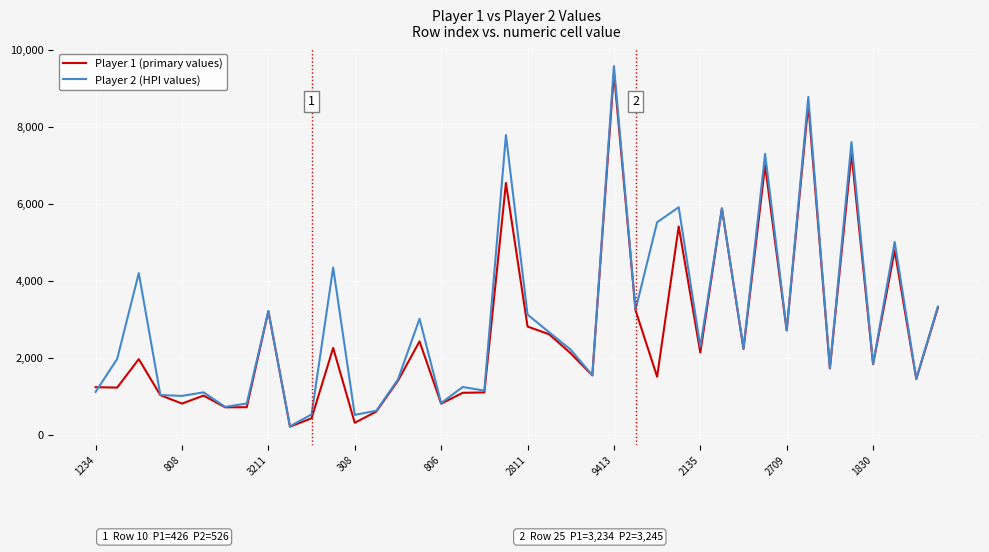

True or false: Player 1 (primary values) and Player 2 (HPI values) intersect in this chart.

True